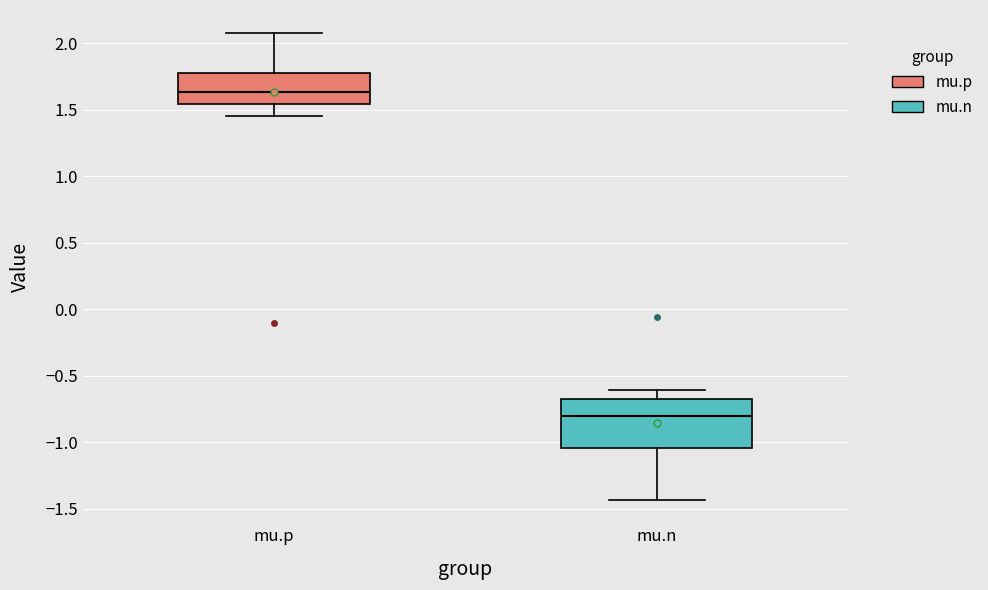

Reading left to right, transcribe this box plot: for each box, give where its median line is, the range the box spans, and where its two whiskers end, as read against the y-axis. The values are not printed on the chart, so give them approximately, as read against the axis.

mu.p: median 1.65, box 1.55 to 1.75, whiskers 1.45 to 2.05
mu.n: median -0.80, box -1.05 to -0.70, whiskers -1.45 to -0.60